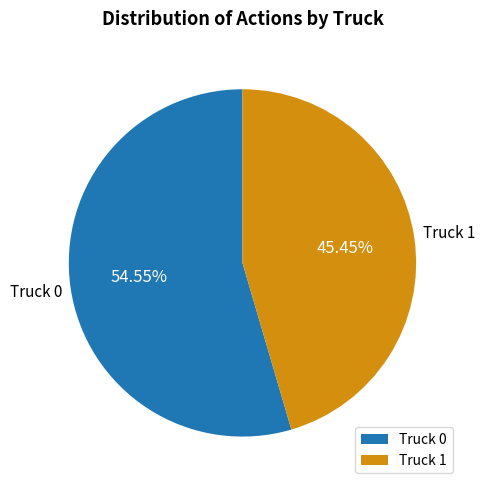

Approximately how many times larger is the value at Truck 0 compared to Truck 1?

1.2